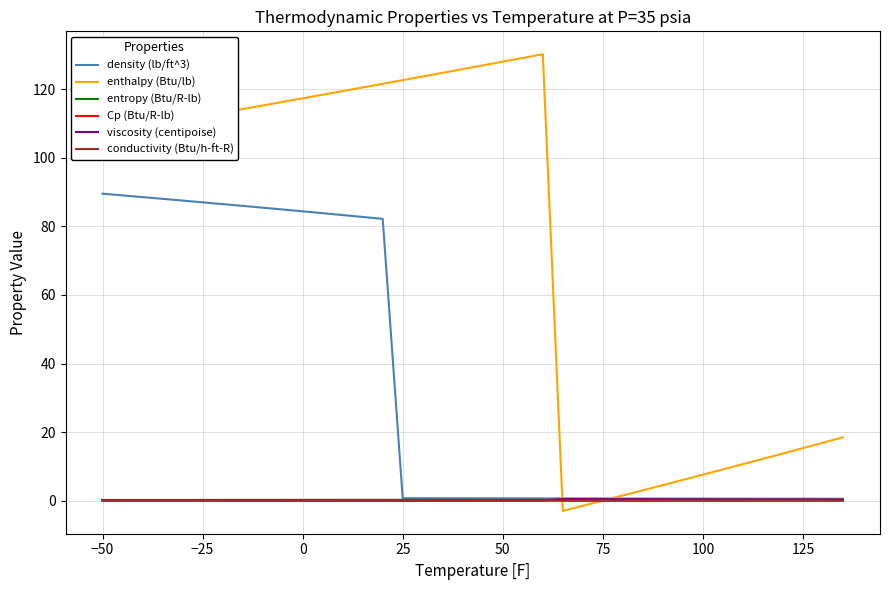

Which series has the largest total across all categories?

enthalpy (Btu/lb)